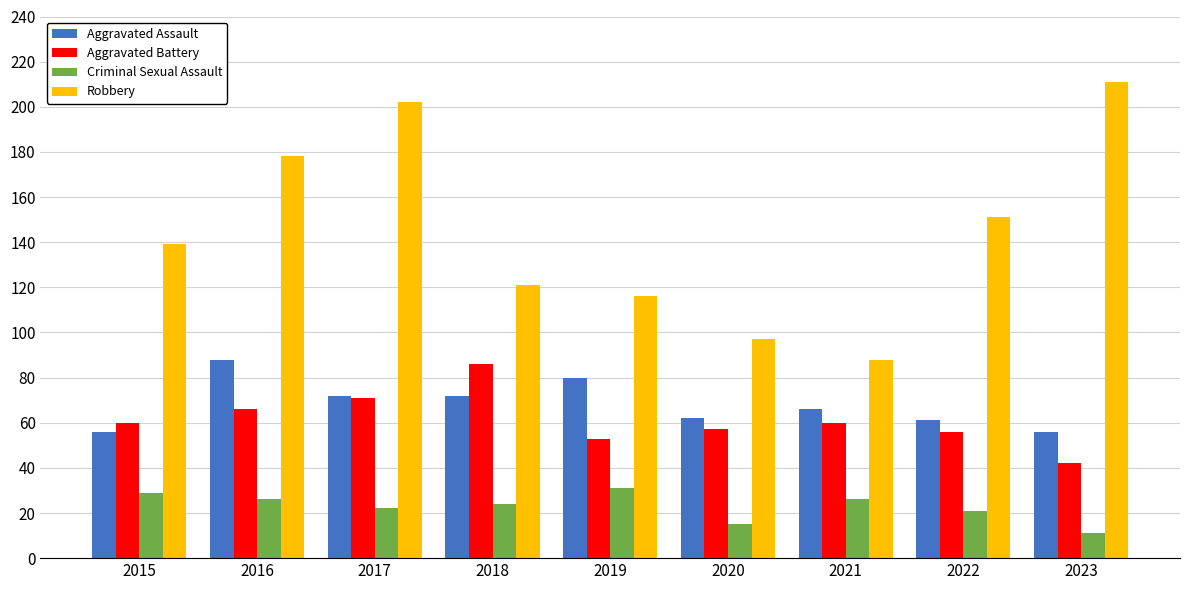

Rank the series at 2018 from lowest to highest value.

Criminal Sexual Assault, Aggravated Assault, Aggravated Battery, Robbery